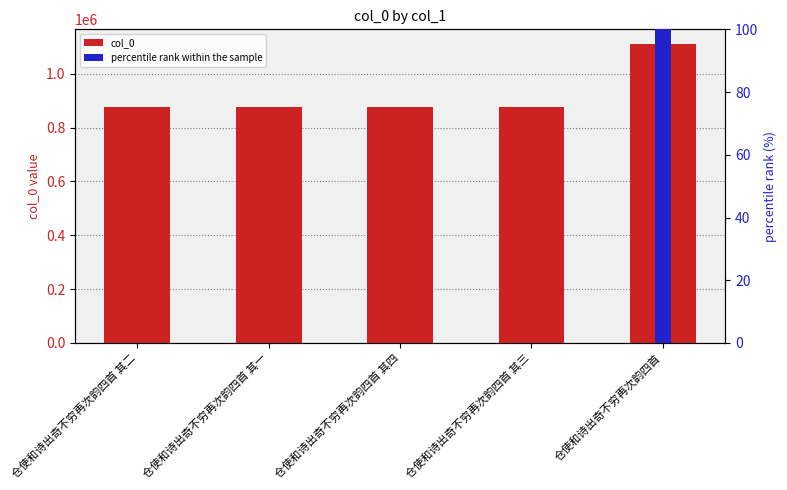

What is the total value across all series at 仓使和诗出奇不穷再次韵四首?

1109165.0